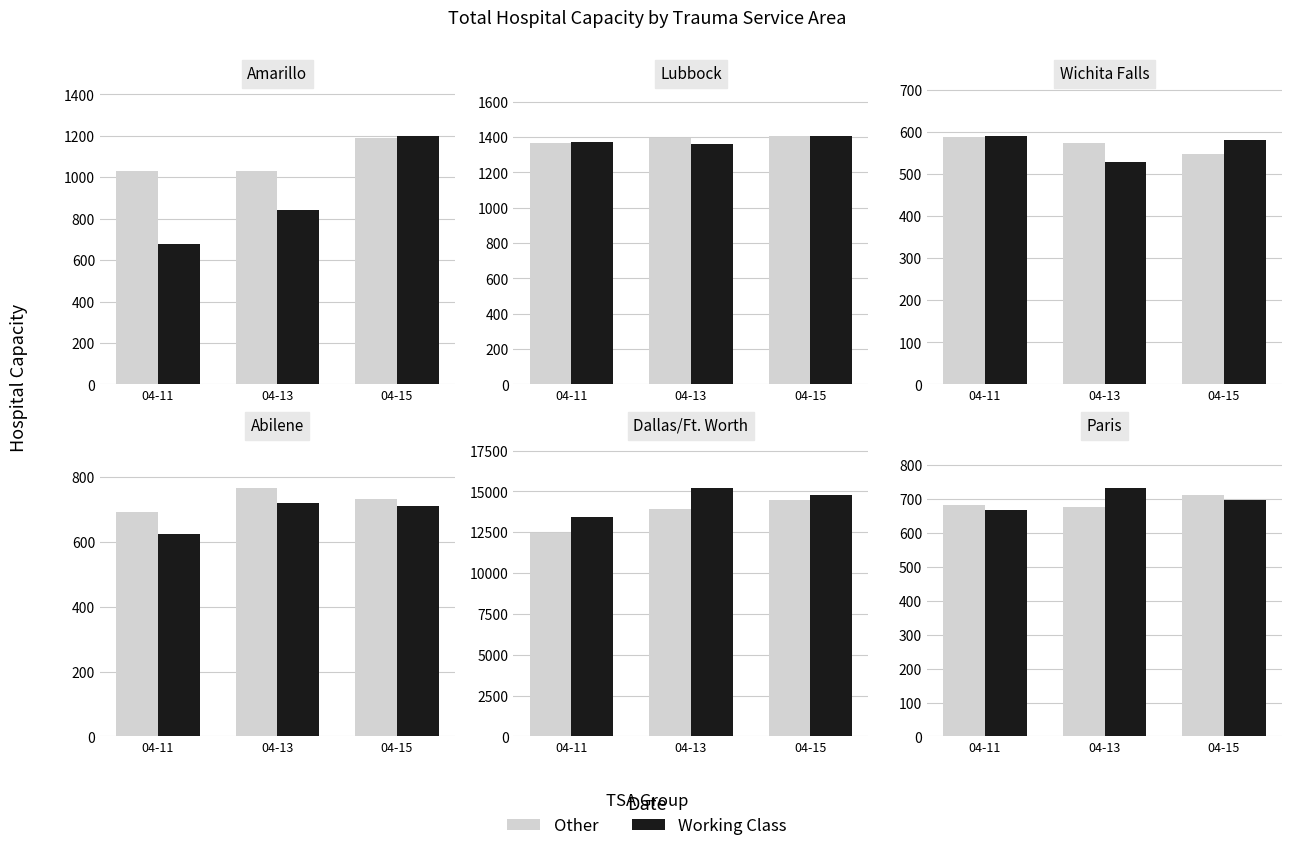

What is the value of the Other bar at the 1st from the left?

682